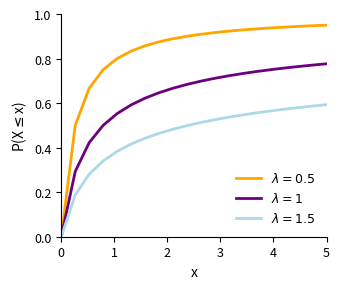

Which category has the highest value across all series?

5